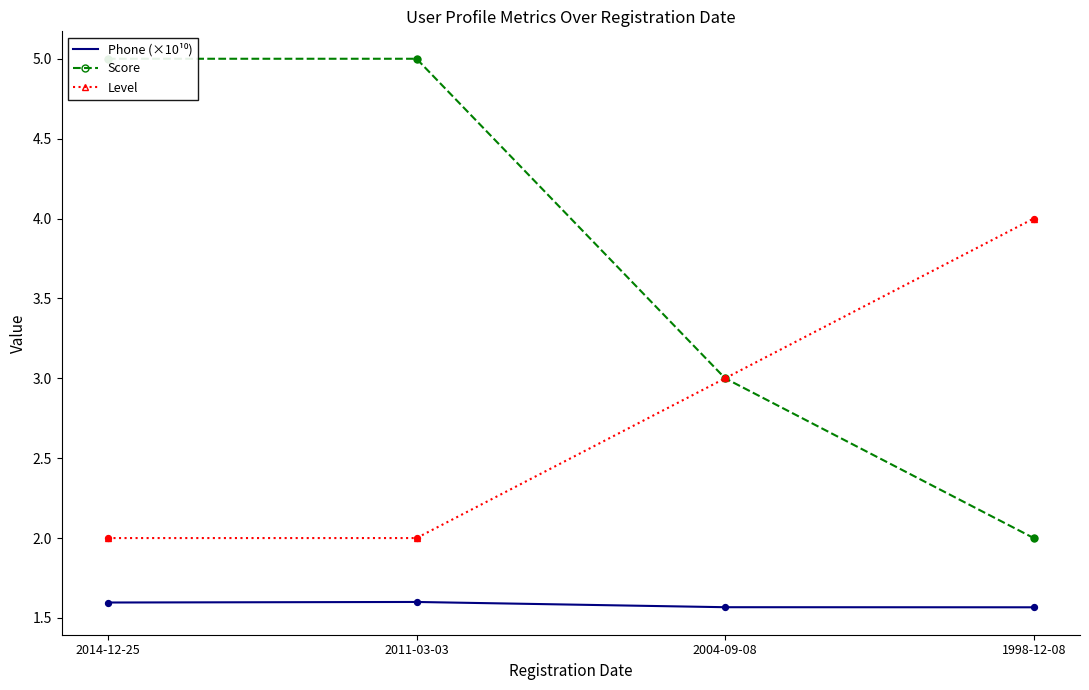

Which series contains the lowest Y value?

Phone (×10¹⁰)